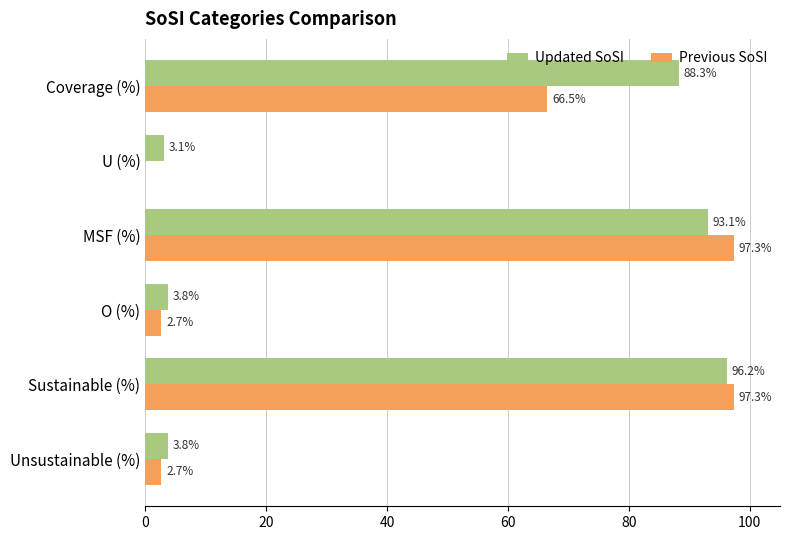

What is the sum of all Updated SoSI values?

288.3